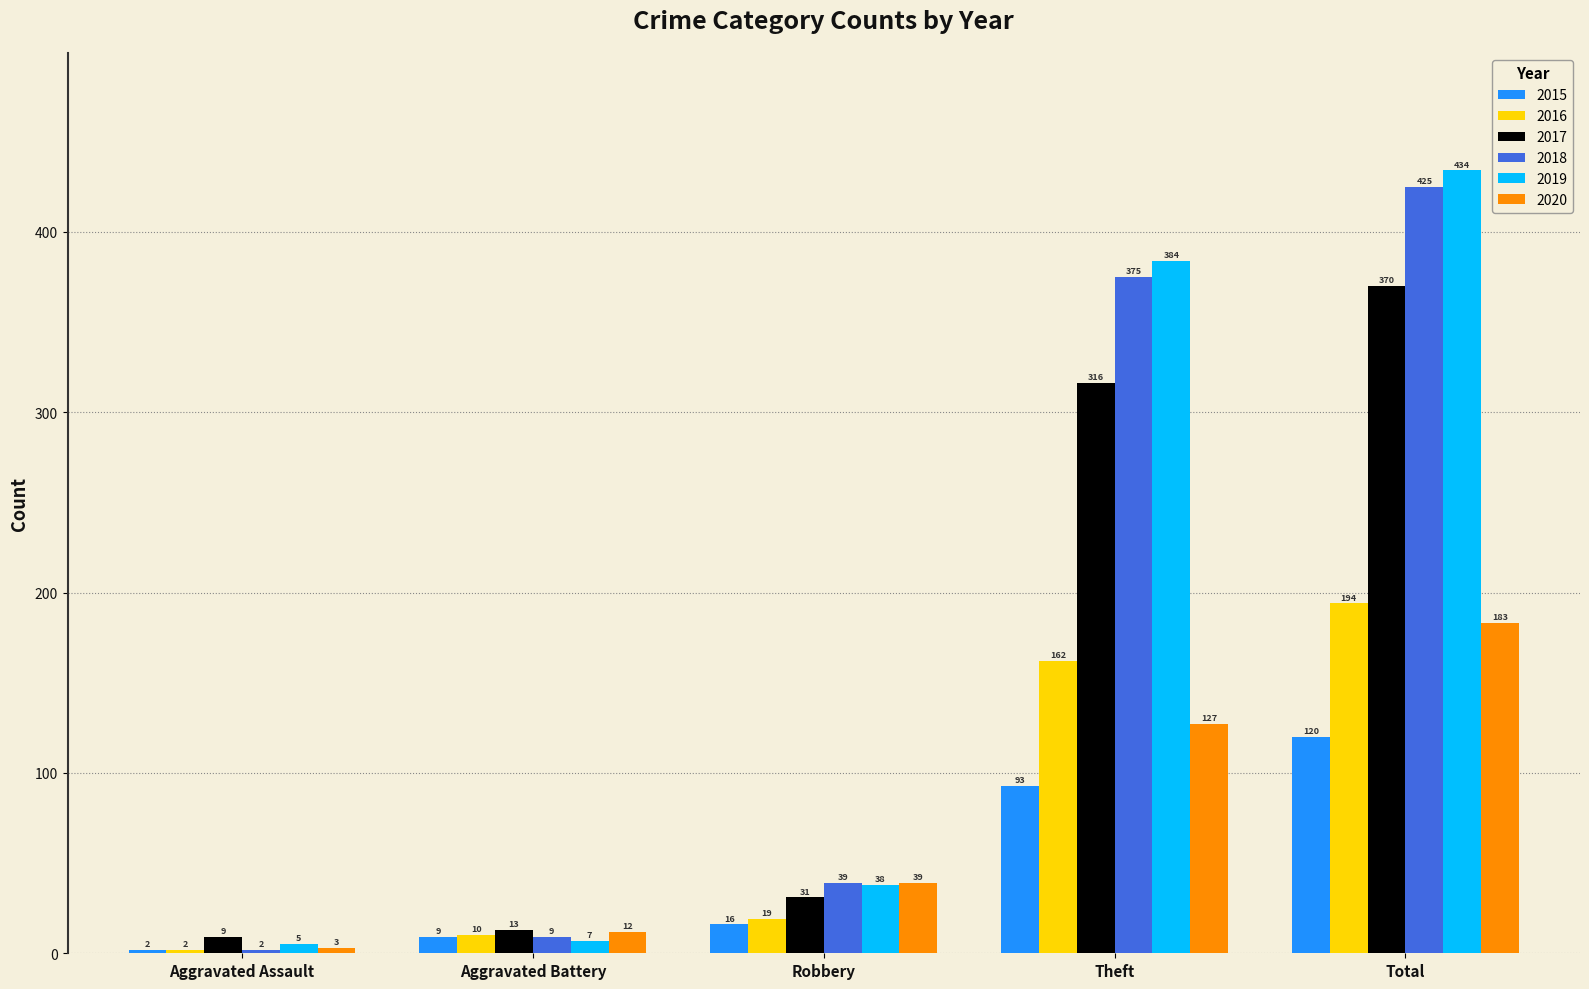

What are all the series names shown in the legend?

2015, 2016, 2017, 2018, 2019, 2020